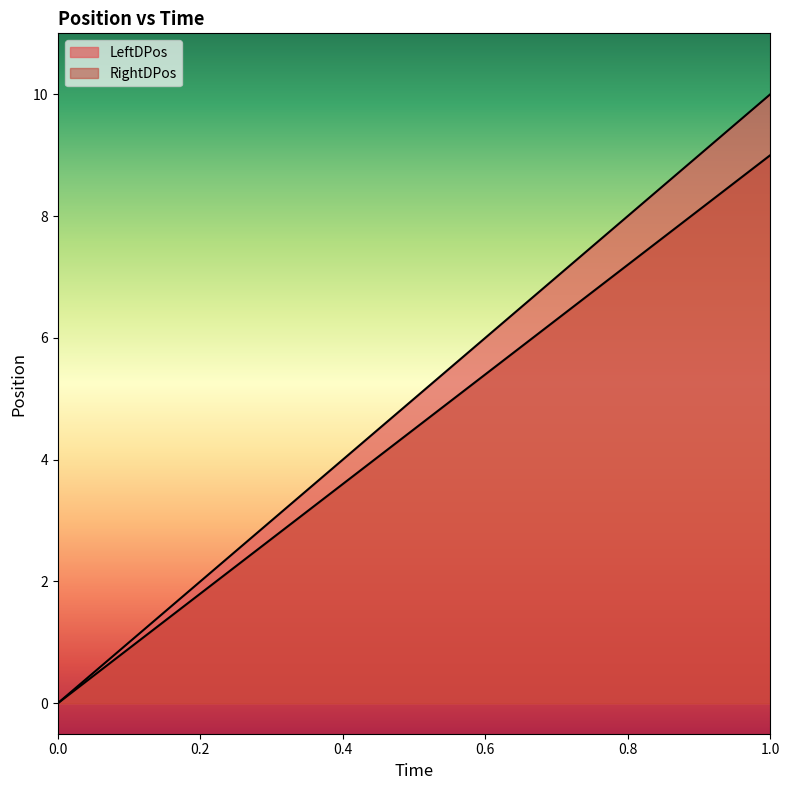

What is the spread (max minus min) of values at 0.4?

0.4